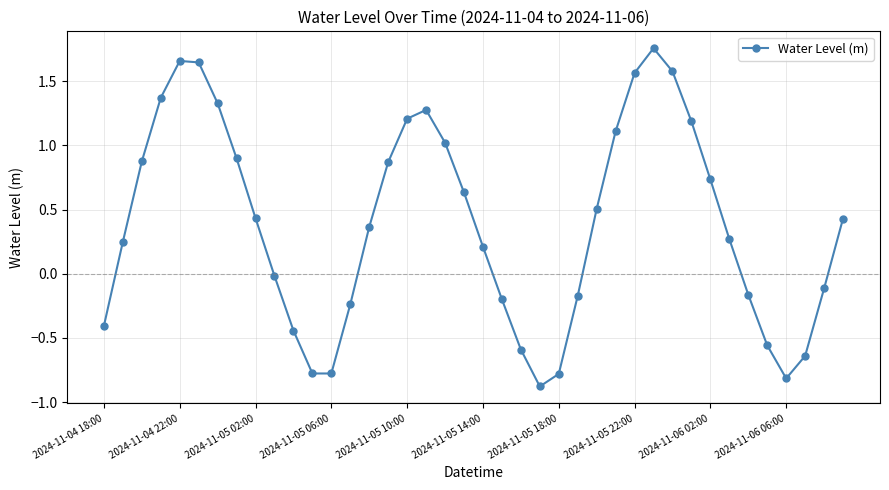

What is the difference between the second highest and minimum values?

2.5